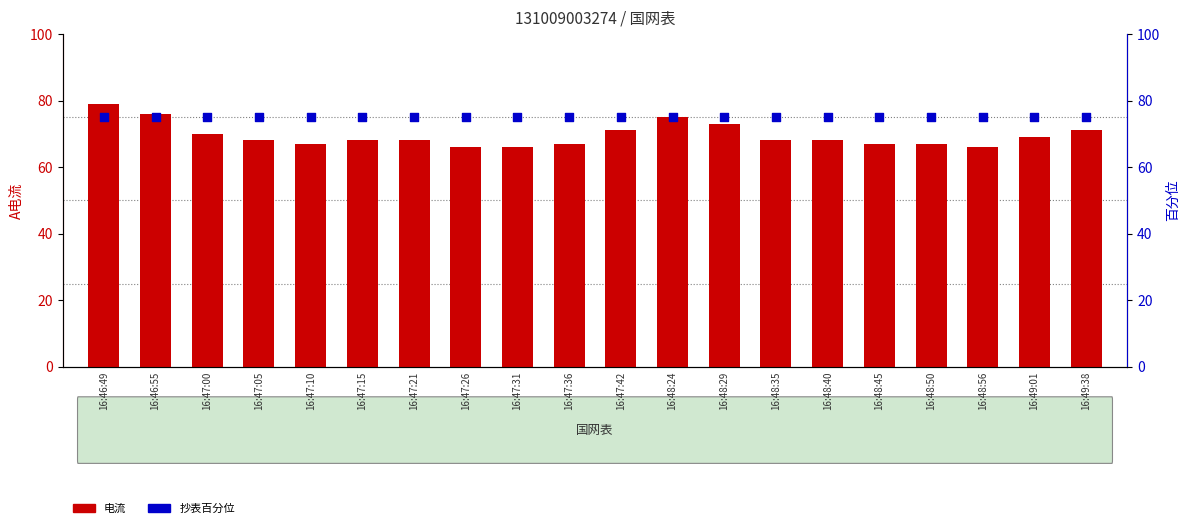

Which series has the widest spread of Y values?

电流